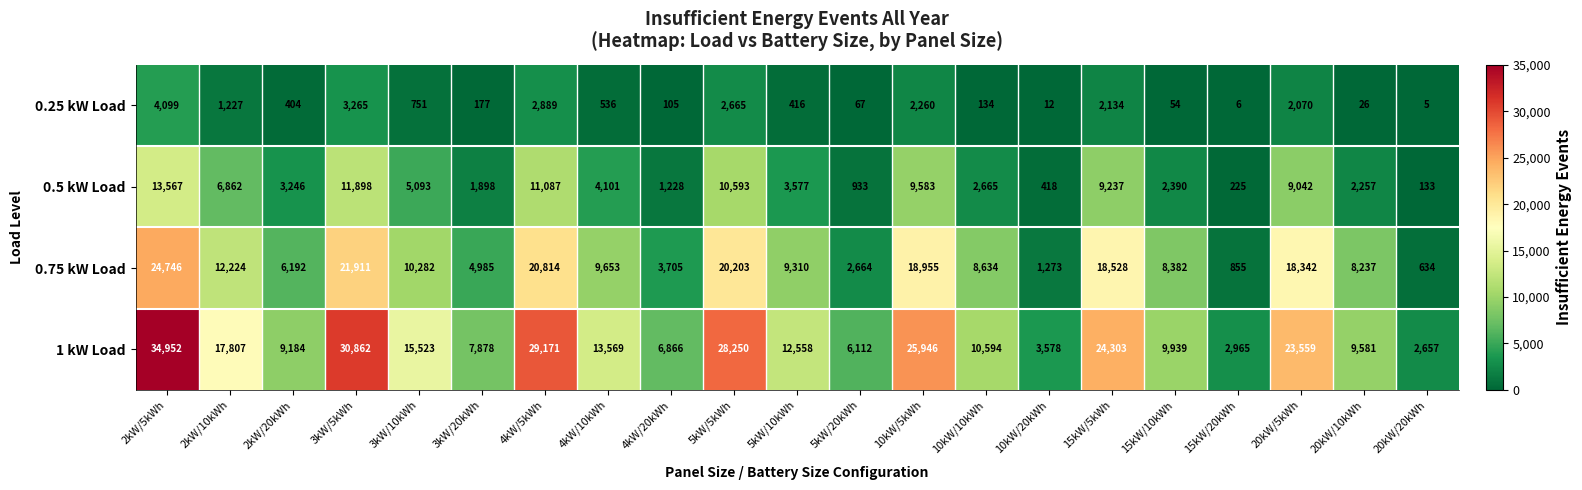

At which category is the sum across all series the highest?

2kW/5kWh